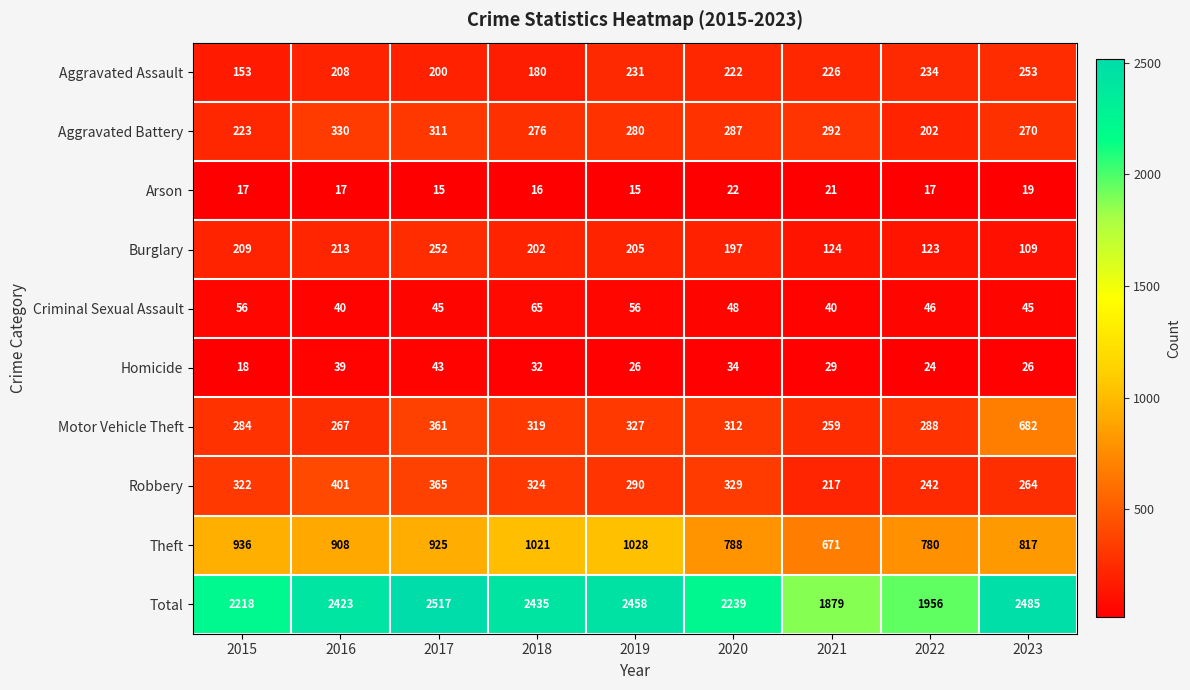

What is the sum of all Theft values?

7874